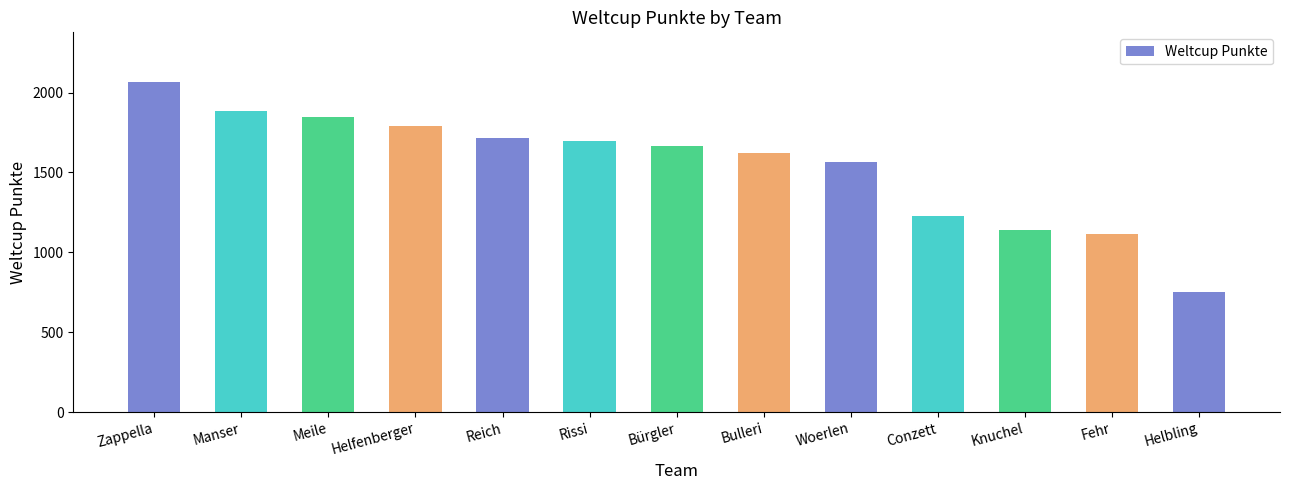

What is the difference between the maximum and minimum values?

1318